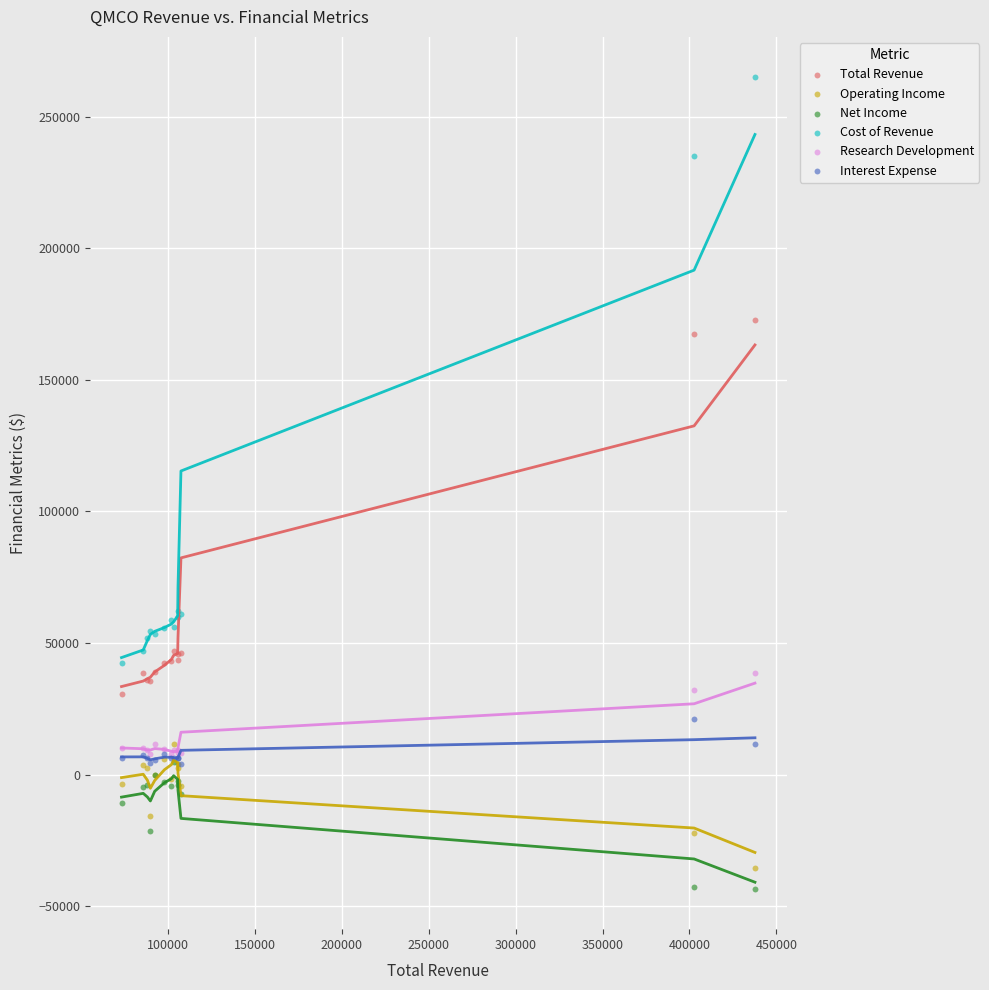

What are all the series names shown in the legend?

Total Revenue, Operating Income, Net Income, Cost of Revenue, Research Development, Interest Expense